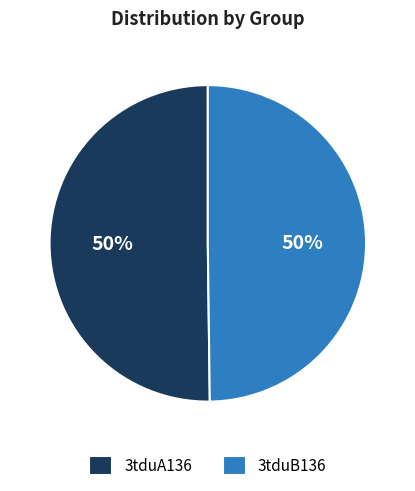

To the nearest percent, what is the average slice percentage?

50%